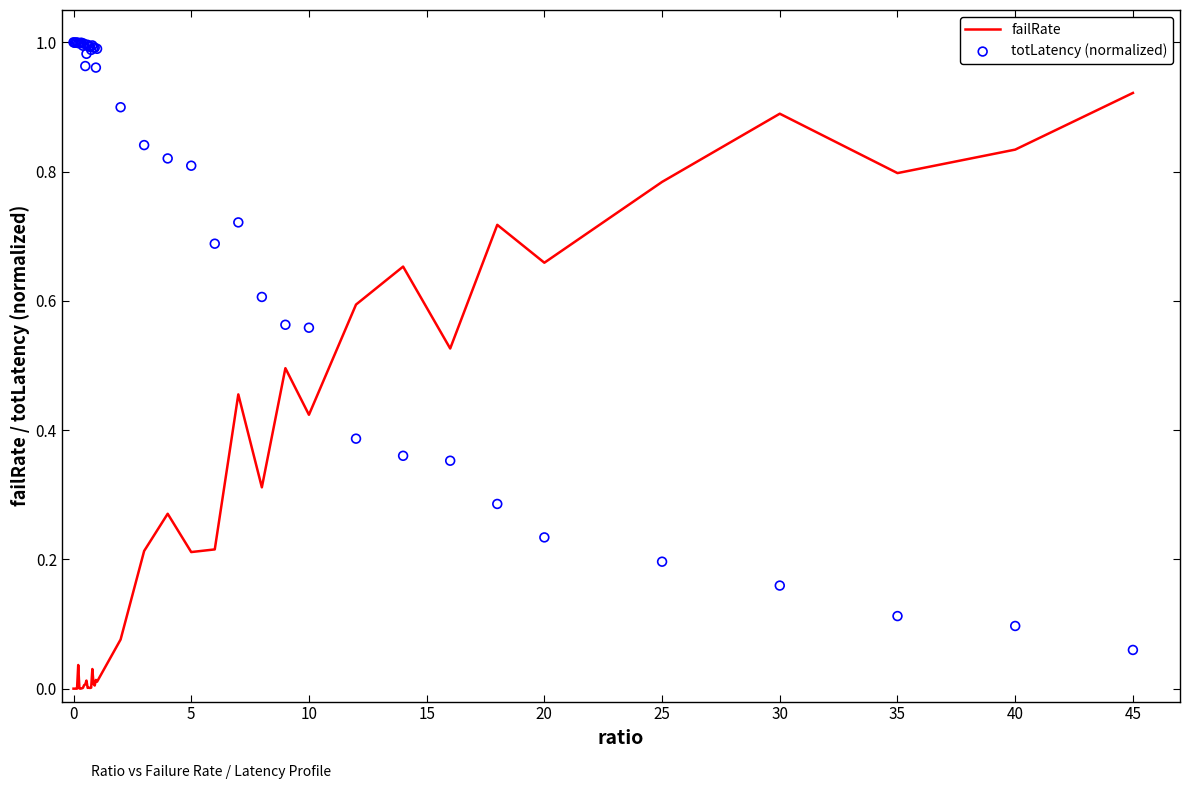

Which series reaches the minimum Y coordinate?

failRate